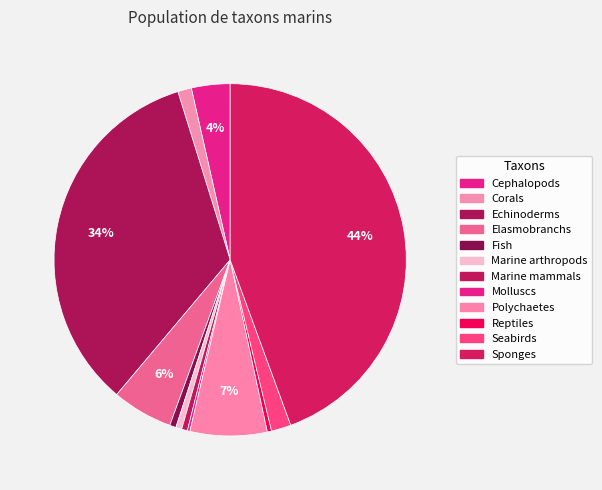

Which category has the biggest portion of the pie?

Sponges